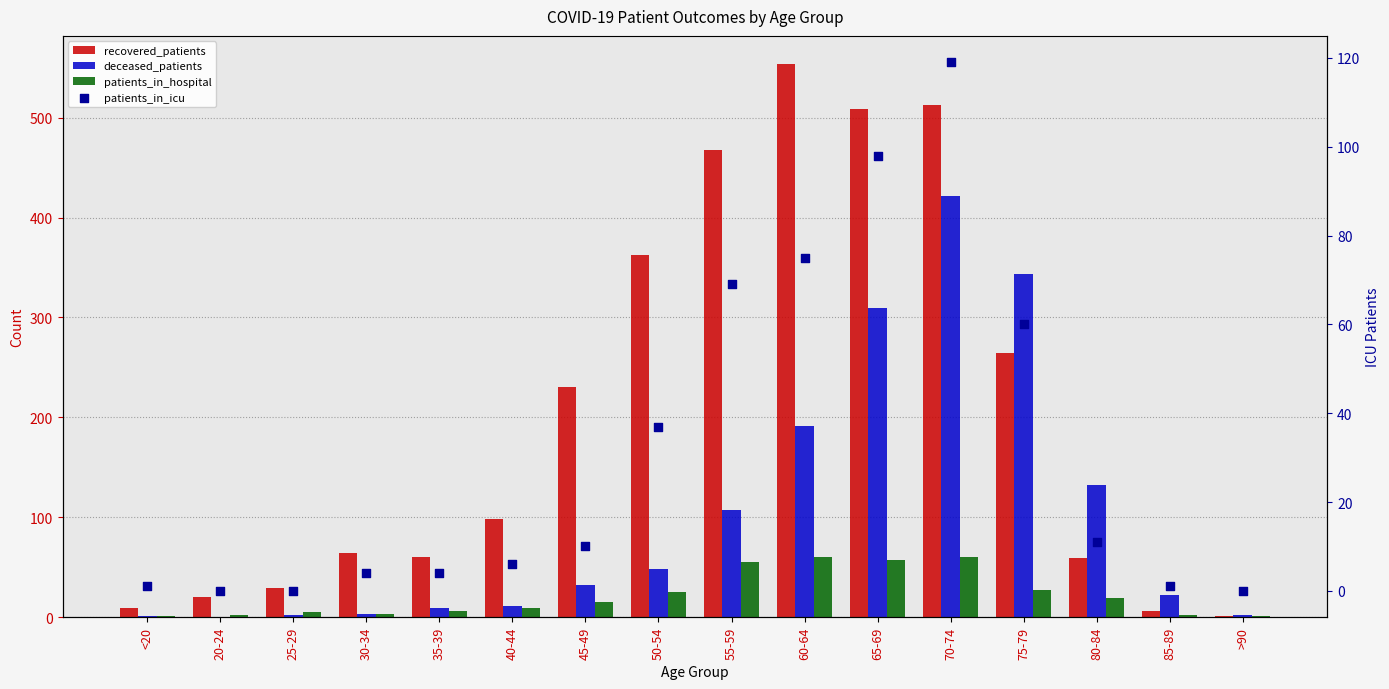

Is the value of recovered_patients at 70-74 greater than the value of patients_in_icu at 85-89?

Yes